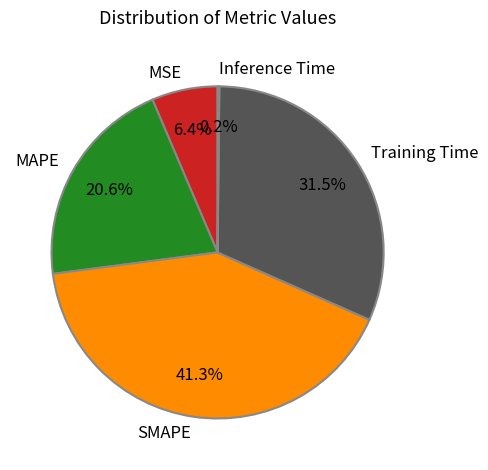

Combined, what portion of the pie is Training Time and MAPE?

52.1%